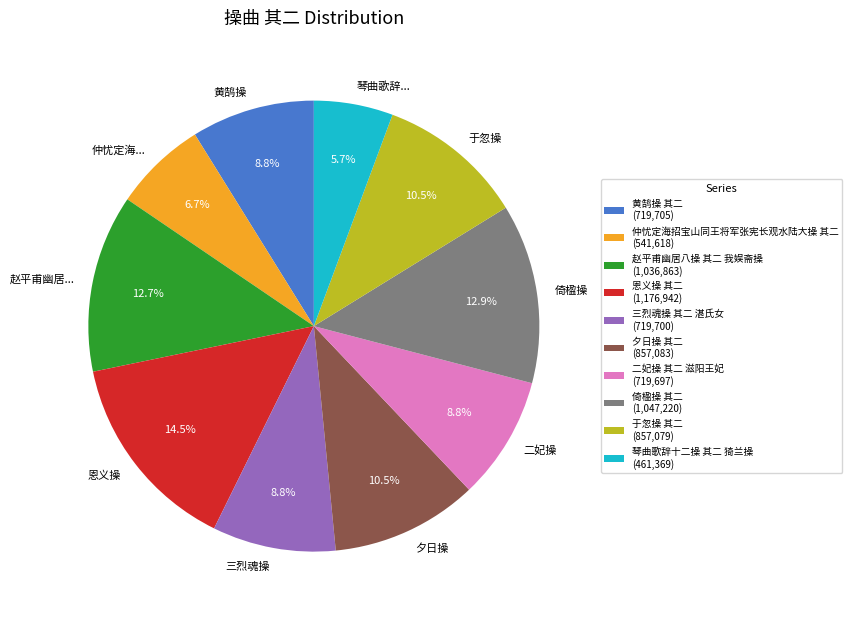

Approximately how many times larger is the value at 琴曲歌辞十二操 其二 猗兰操 compared to 三烈魂操 其二 湛氏女?

0.6